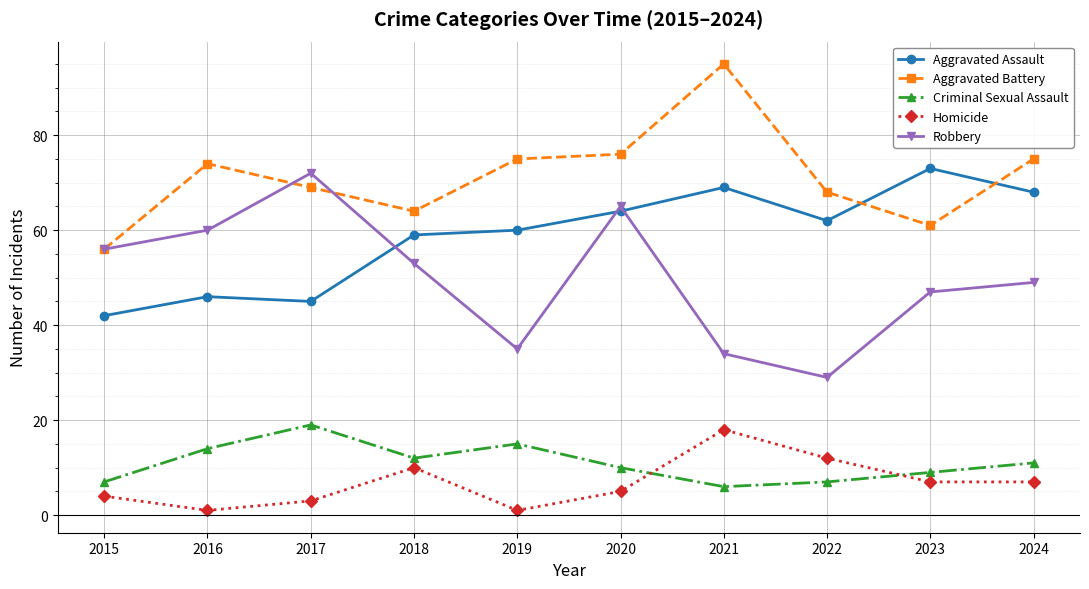

What is the difference between the highest and lowest values at 2019?

74